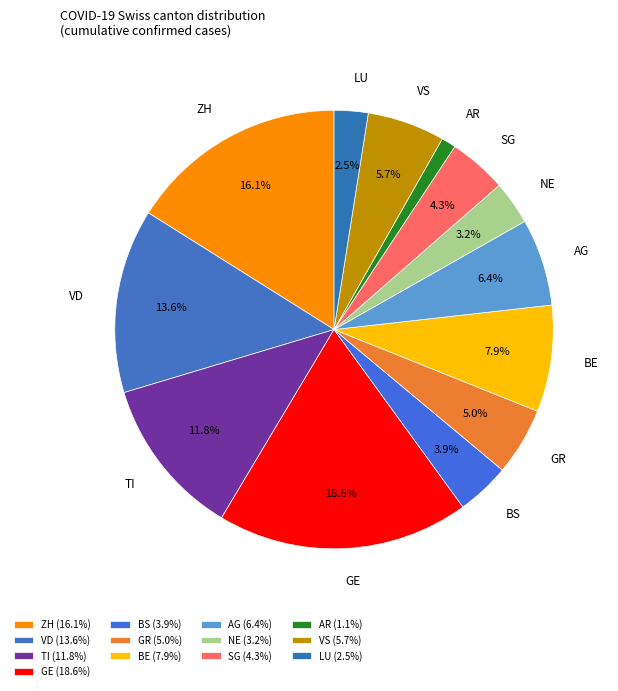

To the nearest percent, what portion does GR represent?

5%